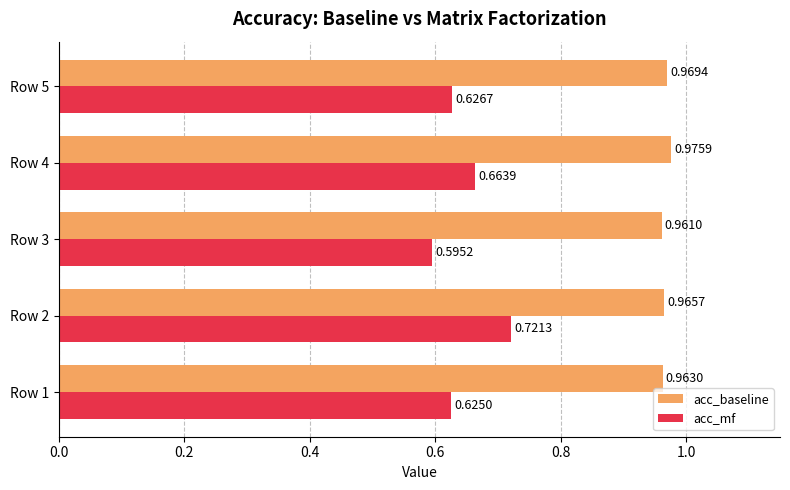

Which series has the largest total across all categories?

acc_baseline